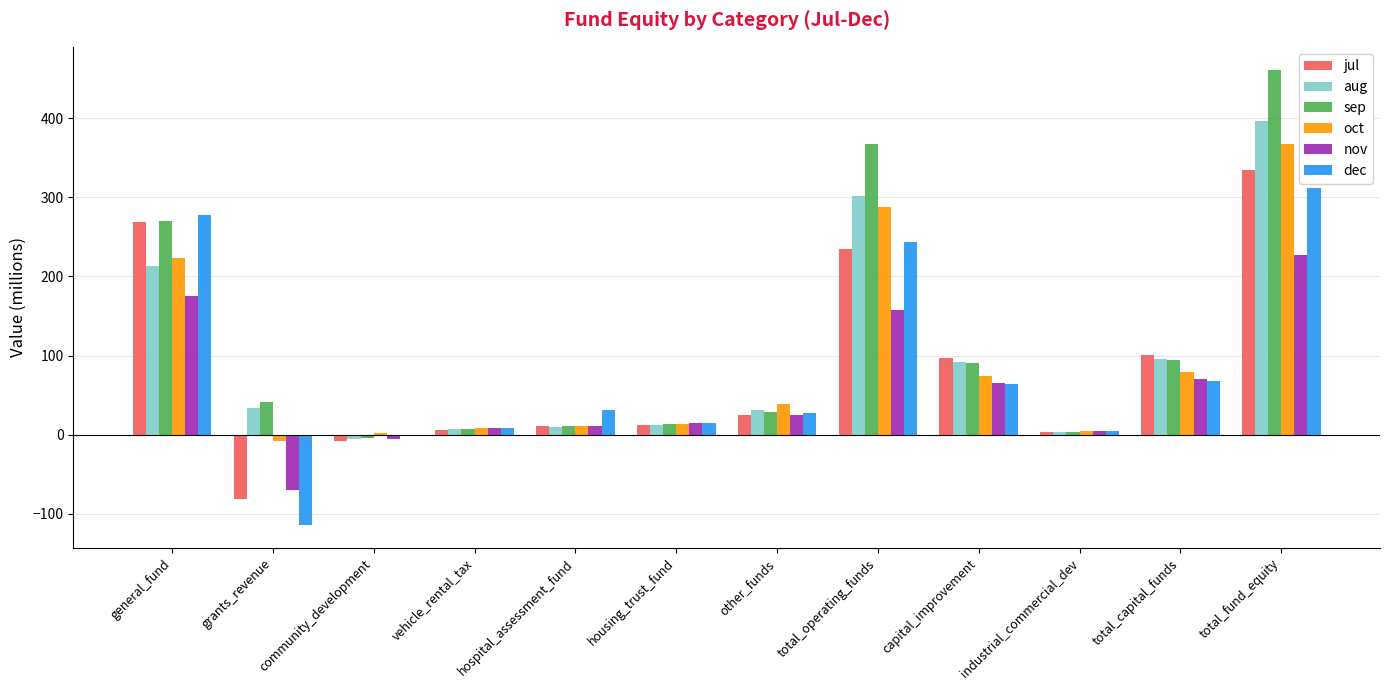

Which category has the highest value in the nov series?

total_fund_equity